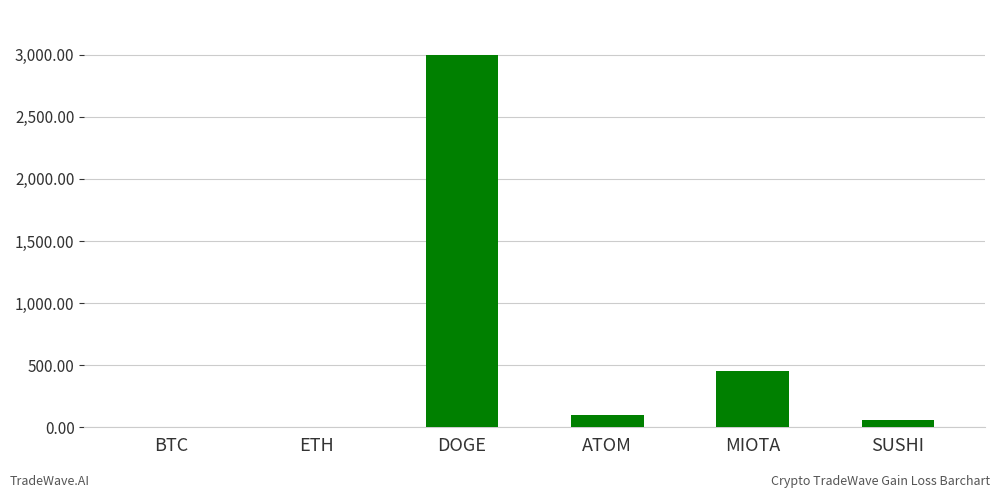

The chart shows a value of 450.0 at MIOTA. True or false?

True